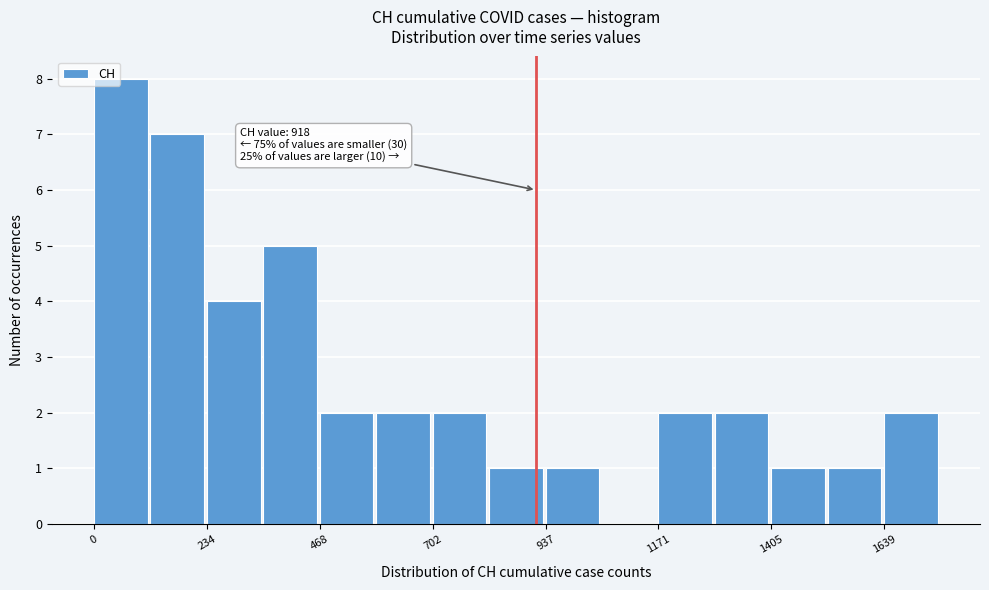

Read against the x-axis, roughly where is the centre of the tallest bar?

50